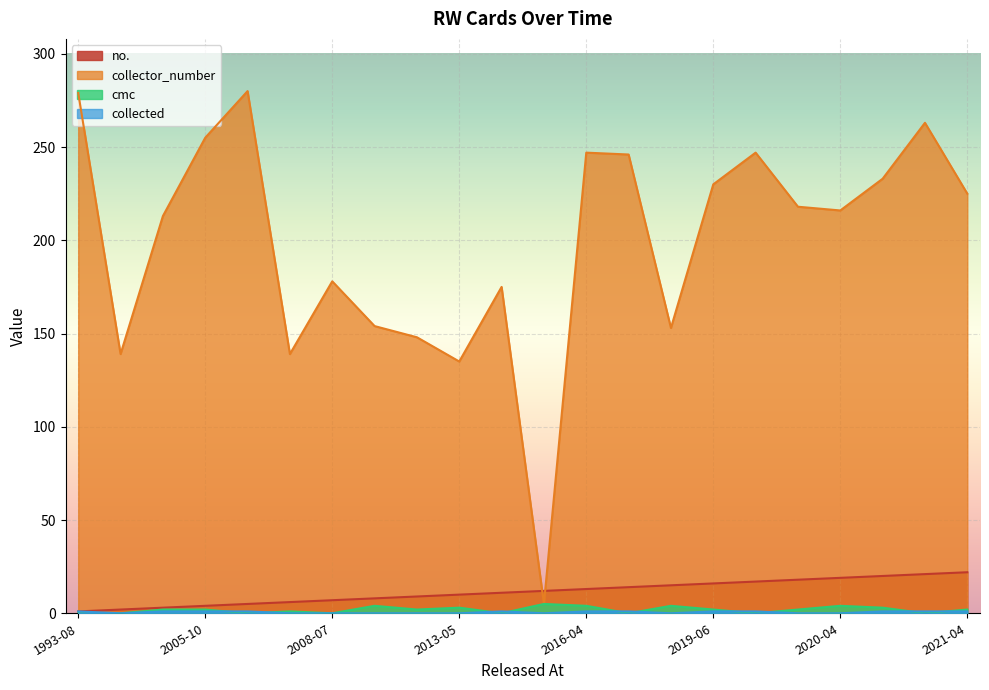

Reading right to left, transcribe all the data shown in this chart.

no.: 22	21	20	19	18	17	16	15	14	13	12	11	10	9	8	7	6	5	4	3	2	1
collector_number: 225	263	233	216	218	247	230	153	246	247	5	175	135	148	154	178	139	280	255	213	139	279
cmc: 2	0	3	4	2	0	2	4	0	4	5	0	3	2	4	0	1	0	2	2	0	0
collected: 1	1	1	0	0	1	1	0	1	1	0	1	0	0	0	0	0	1	1	1	0	1